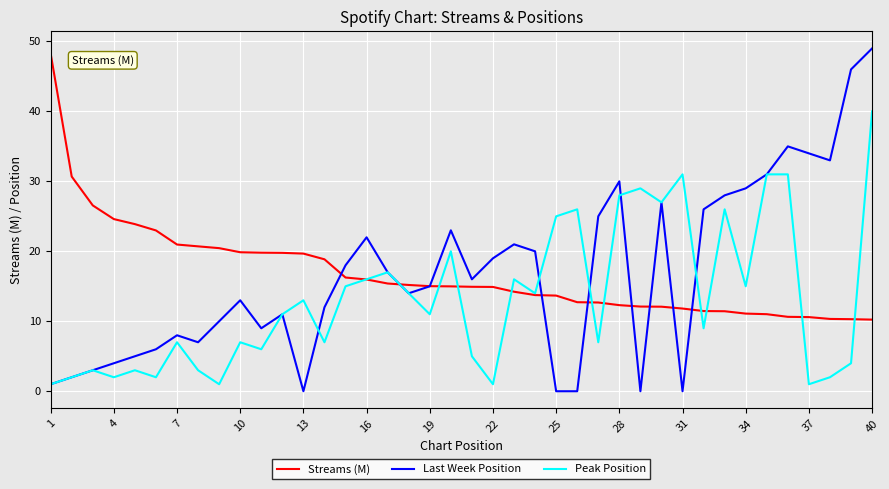

Which series has the widest spread of values?

Last Week Position